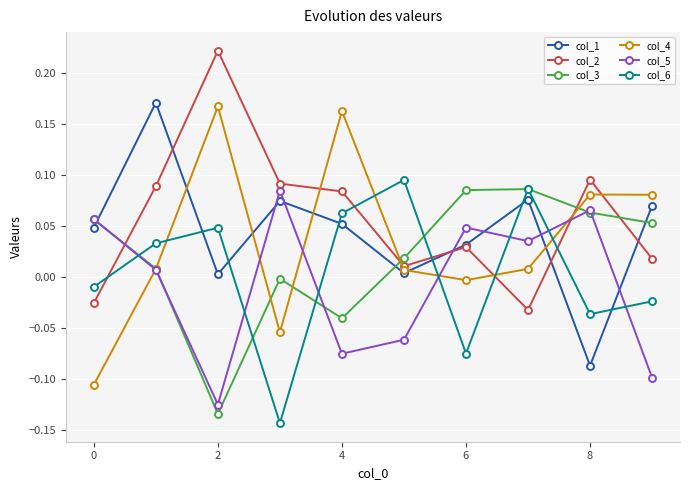

How many interior local peaks does the col_5 series have?

3